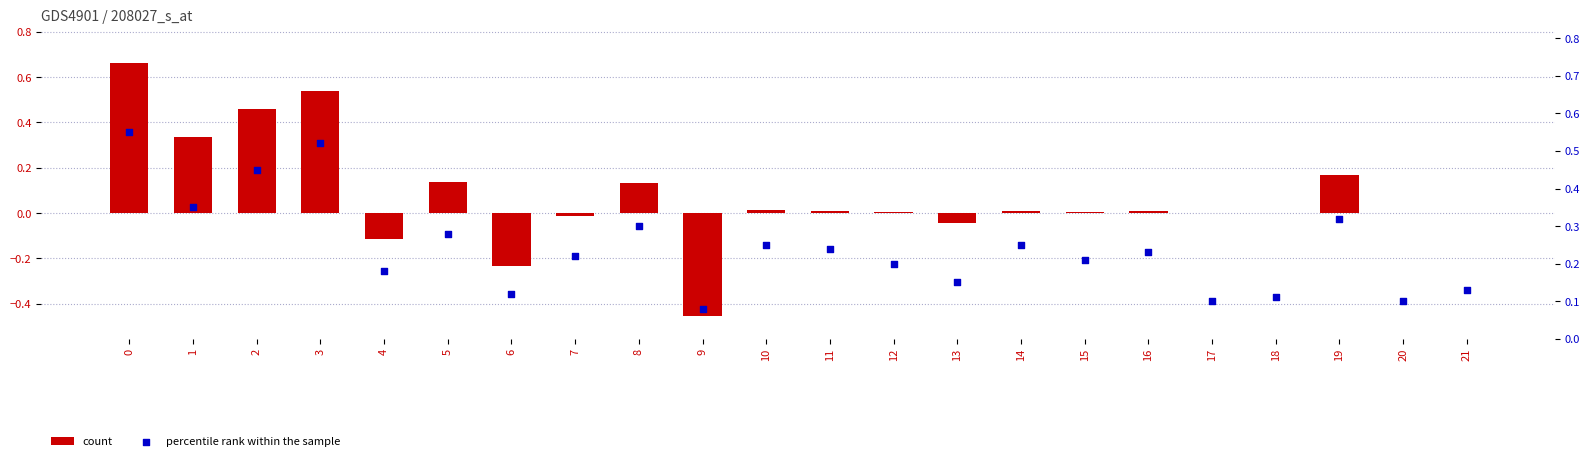

What are all the series names shown in the legend?

count, percentile rank within the sample